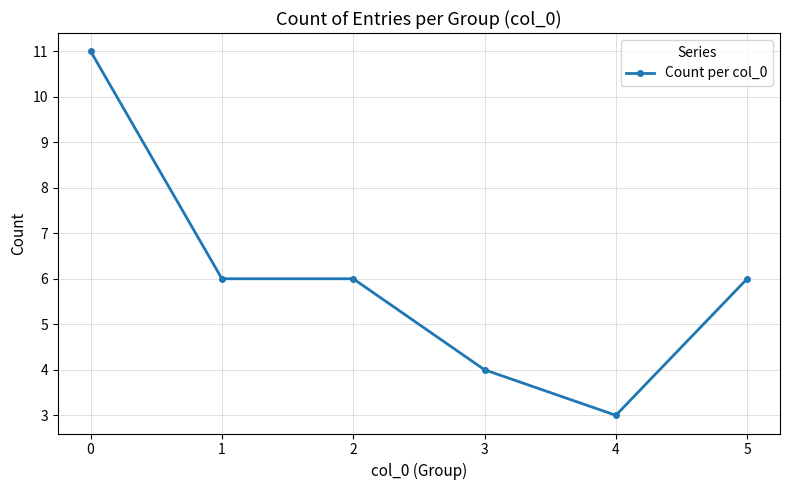

Does the chart have visible grid lines?

Yes